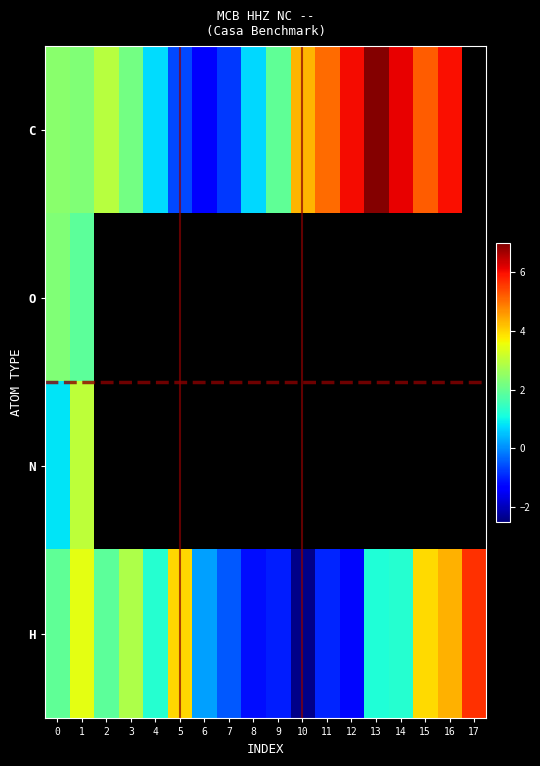

What is the spread (max minus min) of values at 13?

5.7